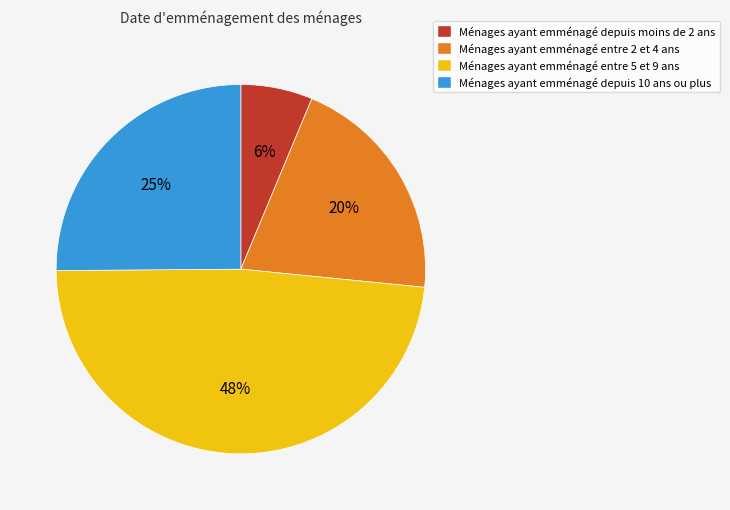

To the nearest percent, what portion does Ménages ayant emménagé depuis 10 ans ou plus represent?

25%